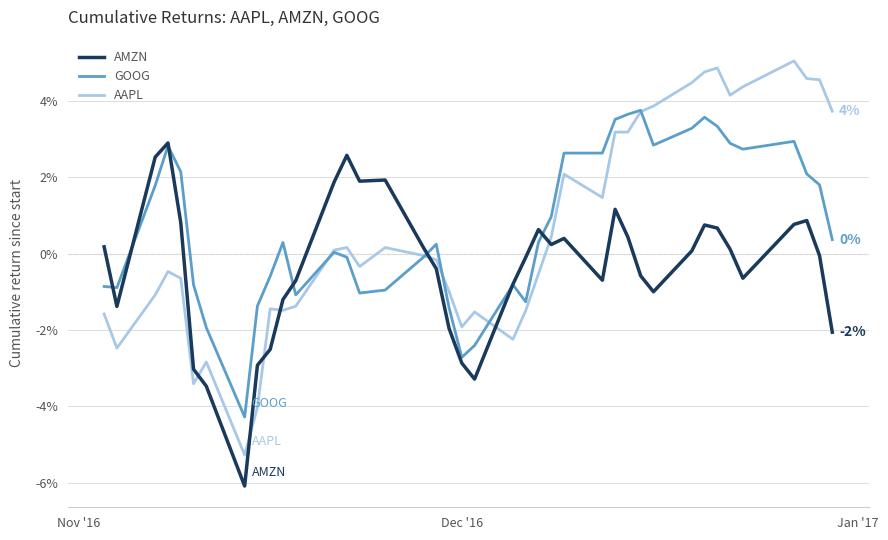

List the series in order of their peak value, highest first.

AAPL, GOOG, AMZN